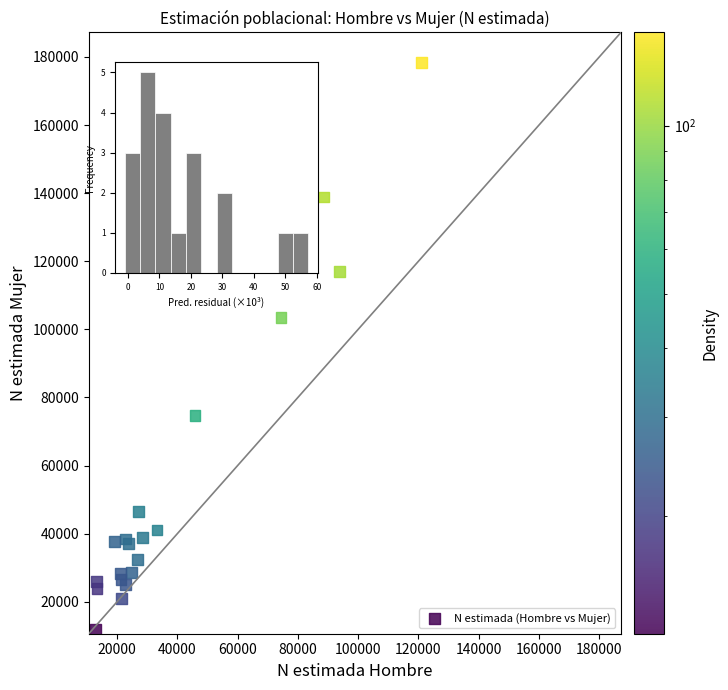

What Y value in the scatter plot is closest to 95028?

103460